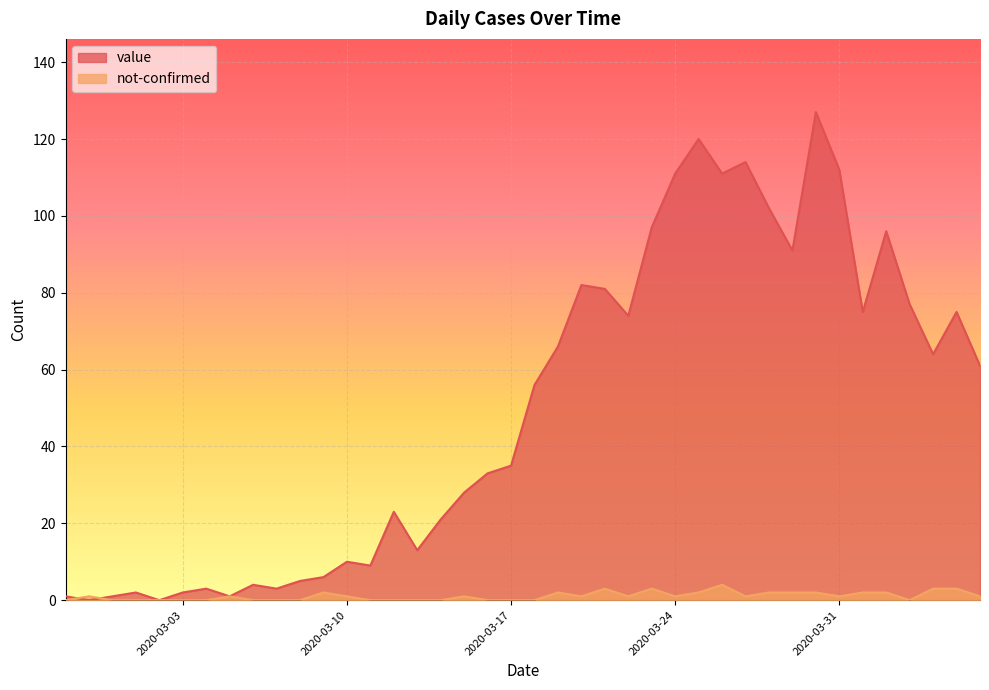

List the series in order of their overall mean, lowest first.

not-confirmed, value